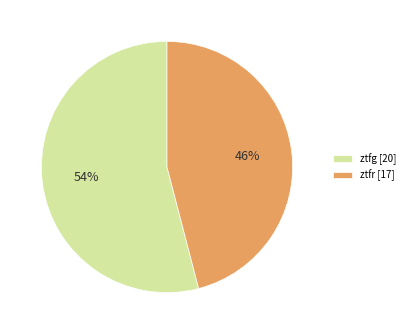

To the nearest percent, what percentage of the pie is ztfg?

54%